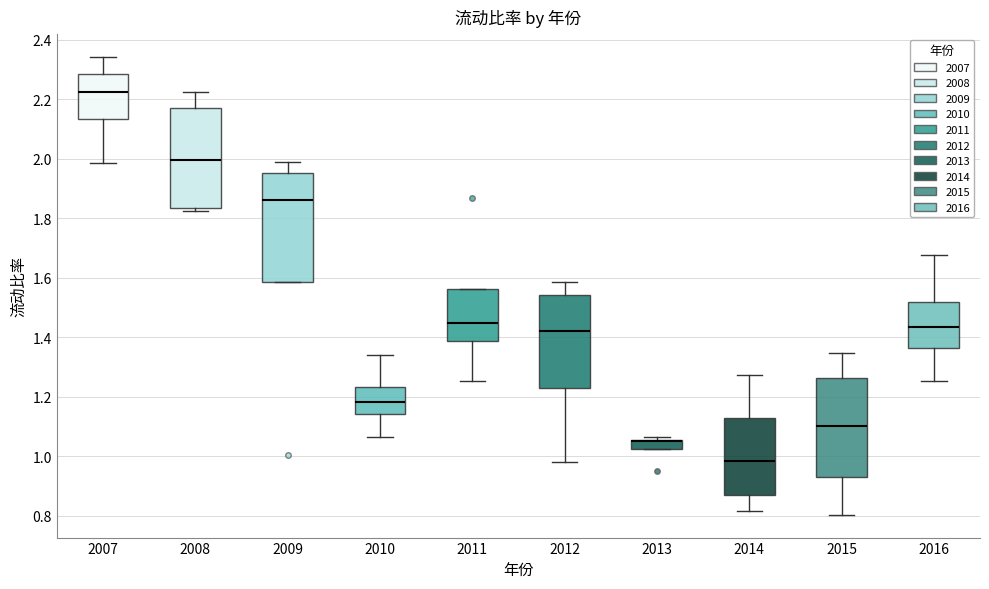

Reading left to right, read every box against the y-axis: the position of its median line, the range the box covers, and the ends of its whiskers. The values are not printed on the chart, so give them approximately, as read against the axis.

2007: median 2.22, box 2.14 to 2.28, whiskers 1.98 to 2.34
2008: median 2.00, box 1.84 to 2.18, whiskers 1.82 to 2.22
2009: median 1.86, box 1.58 to 1.96, whiskers 1.58 to 1.98
2010: median 1.18, box 1.14 to 1.24, whiskers 1.06 to 1.34
2011: median 1.44, box 1.38 to 1.56, whiskers 1.26 to 1.56
2012: median 1.42, box 1.22 to 1.54, whiskers 0.98 to 1.58
2013: median 1.06 (drawn on the box's upper edge), box 1.02 to 1.06, whiskers 1.02 to 1.06 (just above the box's upper edge)
2014: median 0.98, box 0.88 to 1.12, whiskers 0.82 to 1.28
2015: median 1.10, box 0.92 to 1.26, whiskers 0.80 to 1.34
2016: median 1.44, box 1.36 to 1.52, whiskers 1.26 to 1.68